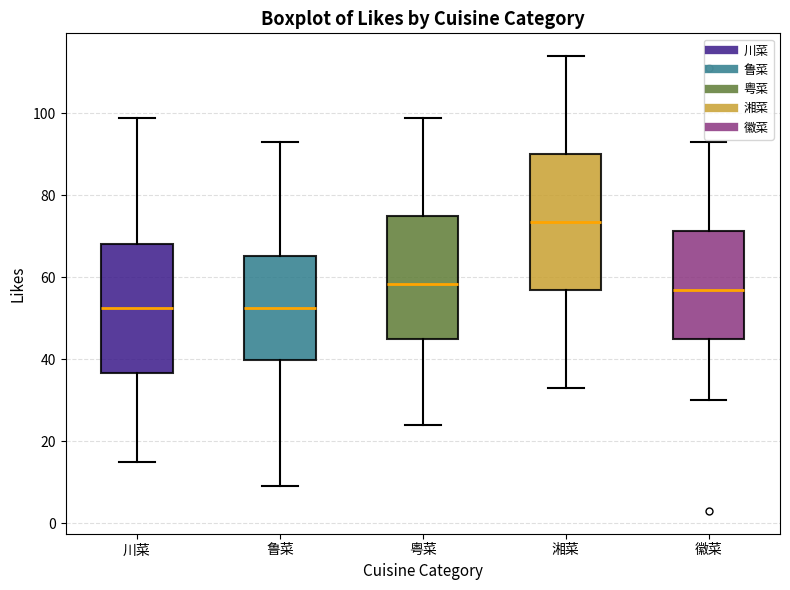

Reading left to right, read every box against the y-axis: the position of its median line, the range the box covers, and the ends of its whiskers. The values are not printed on the chart, so give them approximately, as read against the axis.

川菜: median 52, box 36 to 68, whiskers 16 to 100
鲁菜: median 52, box 40 to 66, whiskers 10 to 94
粤菜: median 58, box 46 to 76, whiskers 24 to 100
湘菜: median 74, box 58 to 90, whiskers 34 to 114
徽菜: median 58, box 46 to 72, whiskers 30 to 94